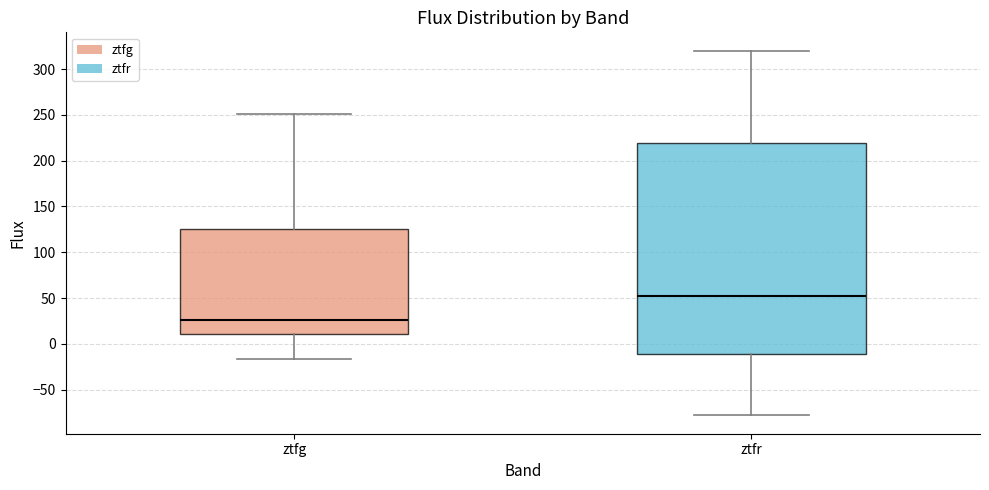

Reading left to right, transcribe this box plot: for each box, give where its median line is, the range the box spans, and where its two whiskers end, as read against the y-axis. The values are not printed on the chart, so give them approximately, as read against the axis.

ztfg: median 25, box 10 to 125, whiskers -15 to 250
ztfr: median 50, box -10 to 220, whiskers -80 to 320